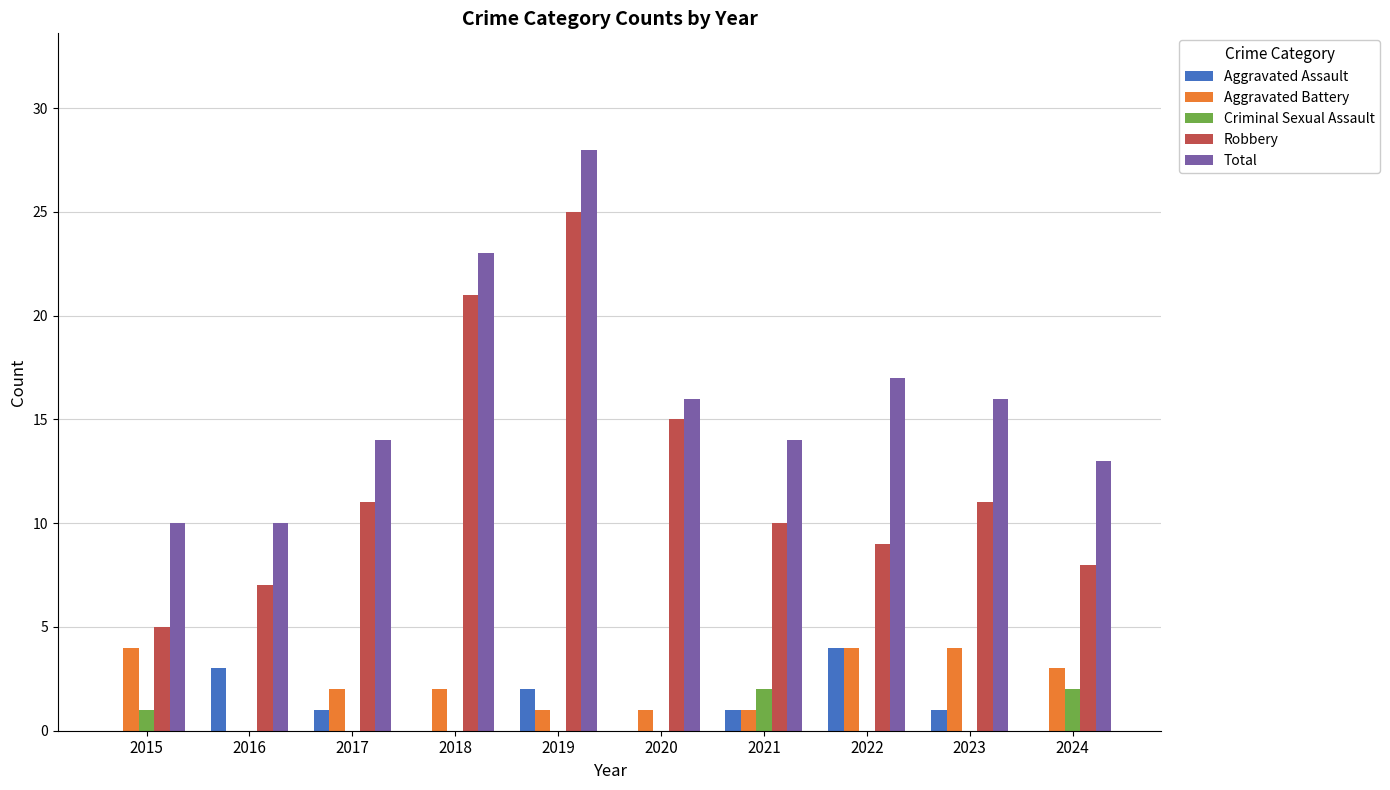

What are all the series names shown in the legend?

Aggravated Assault, Aggravated Battery, Criminal Sexual Assault, Robbery, Total